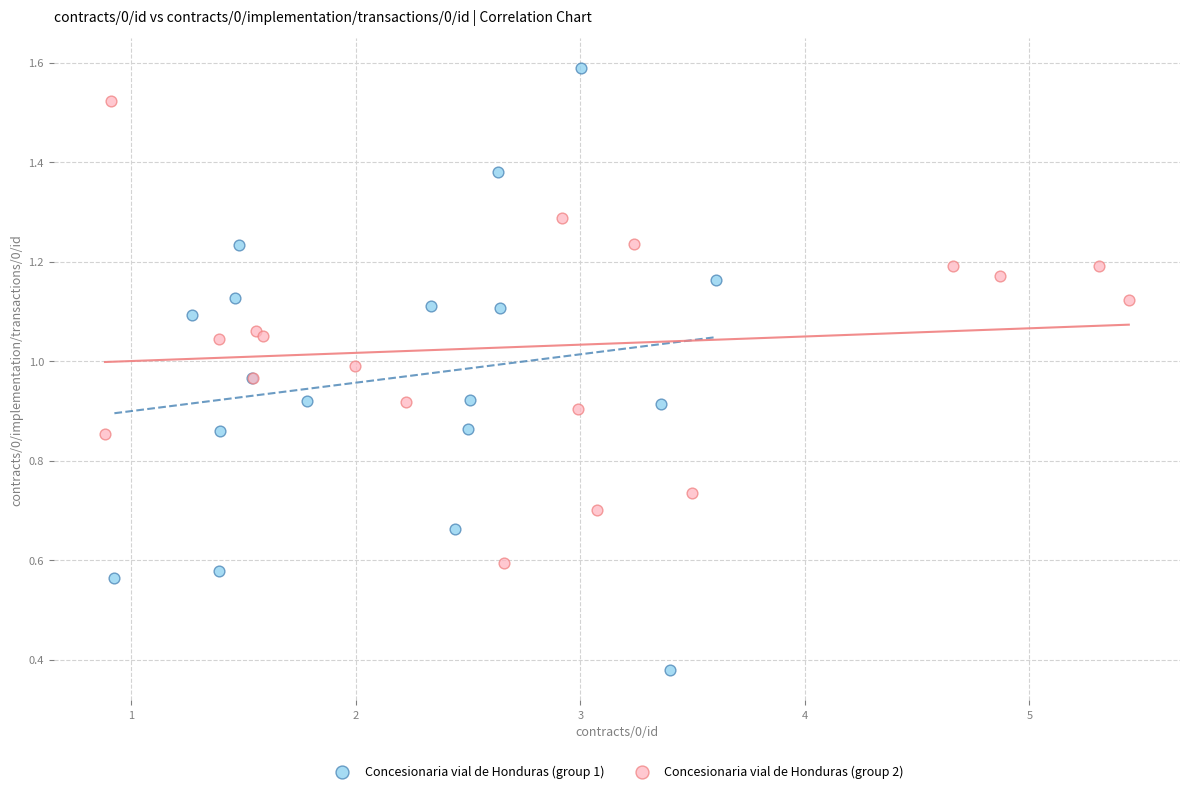

What are all the series names shown in the legend?

Concesionaria vial de Honduras (group 1), Concesionaria vial de Honduras (group 2)